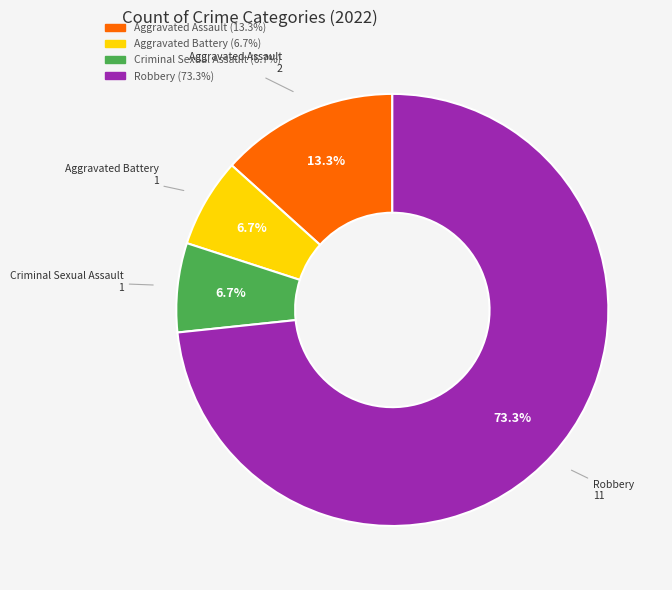

How much of the chart is everything except Criminal Sexual Assault?

93.3%